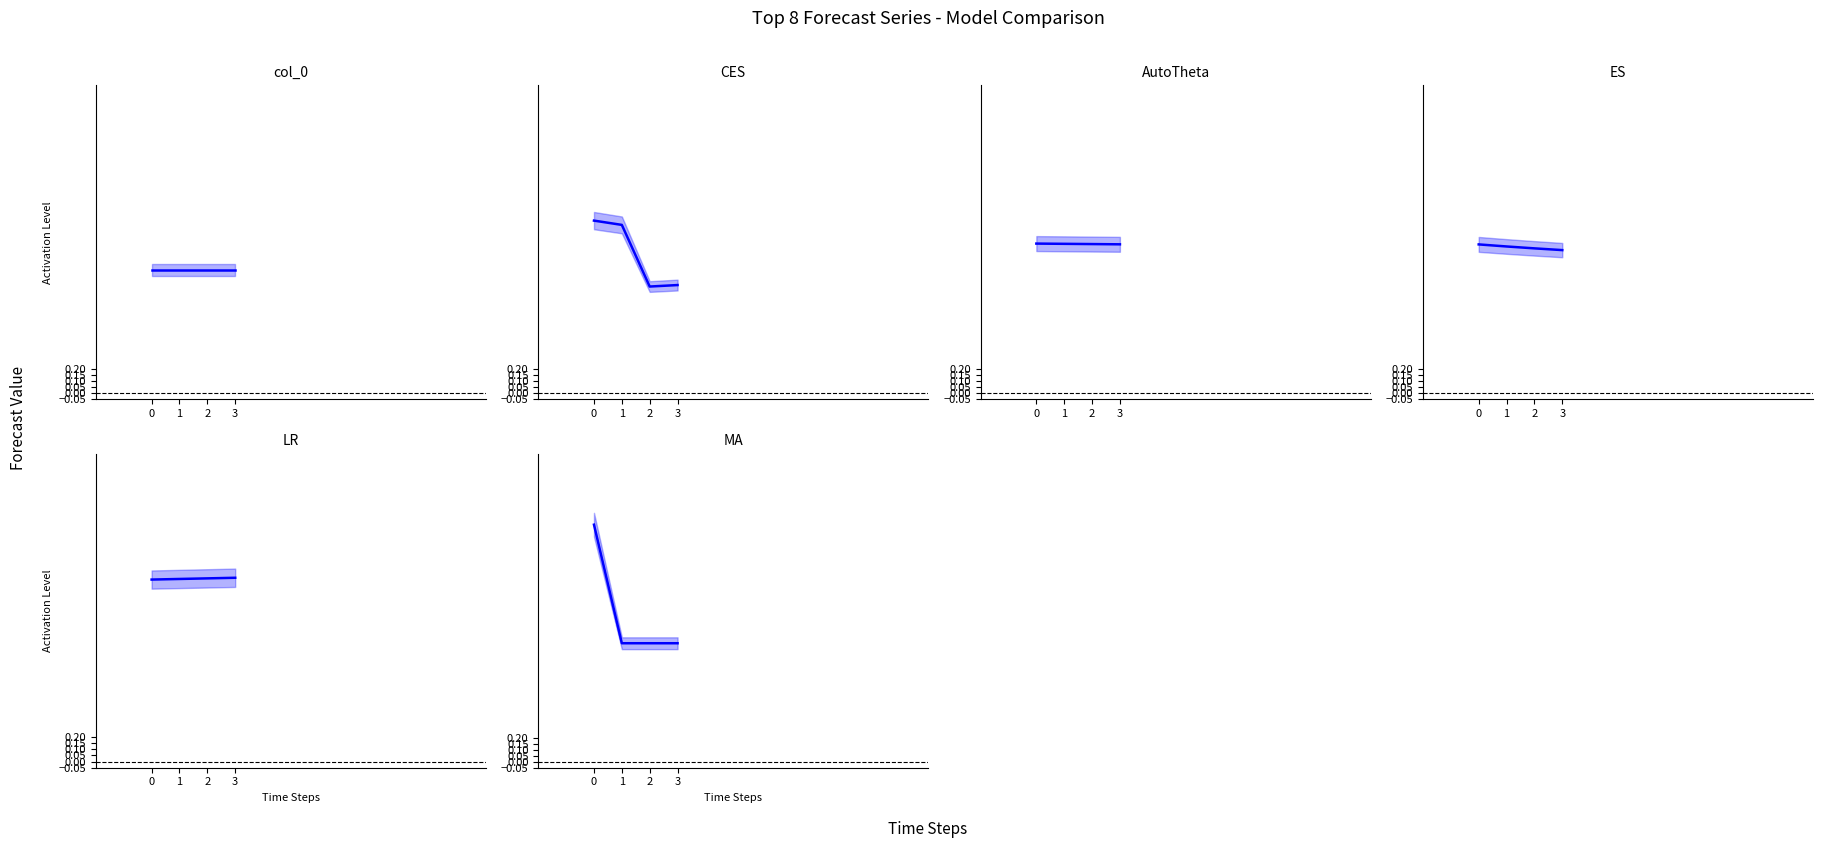

How many values in the CES series exceed 1?

2